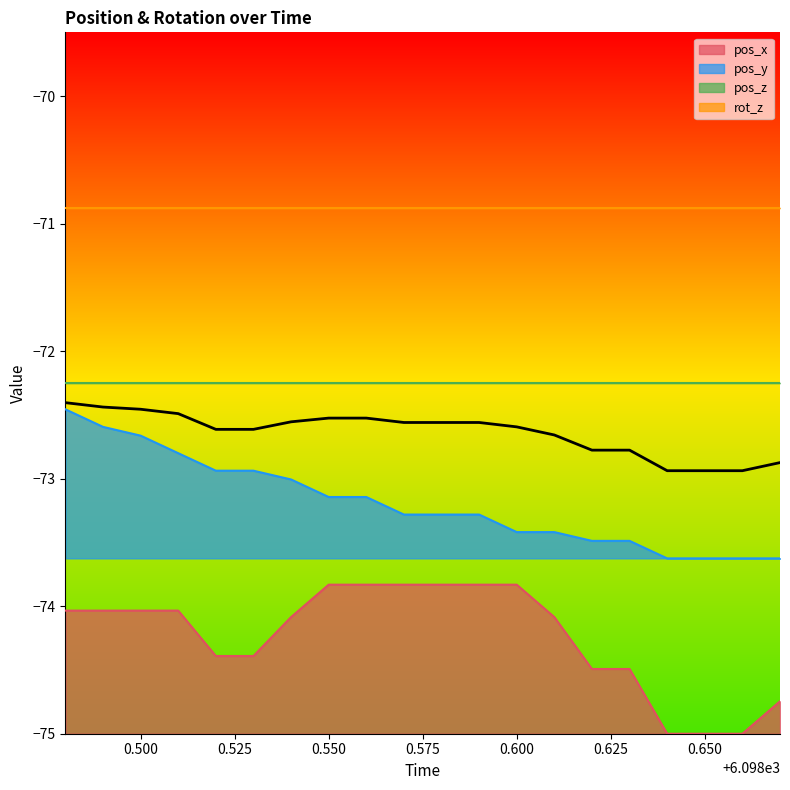

True or false: pos_y and pos_x intersect in this chart.

False